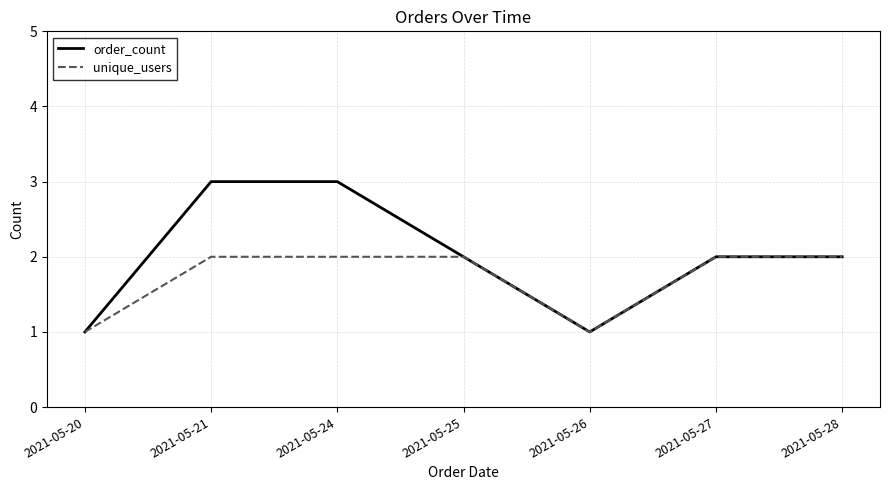

What is the maximum value shown in the chart?

3